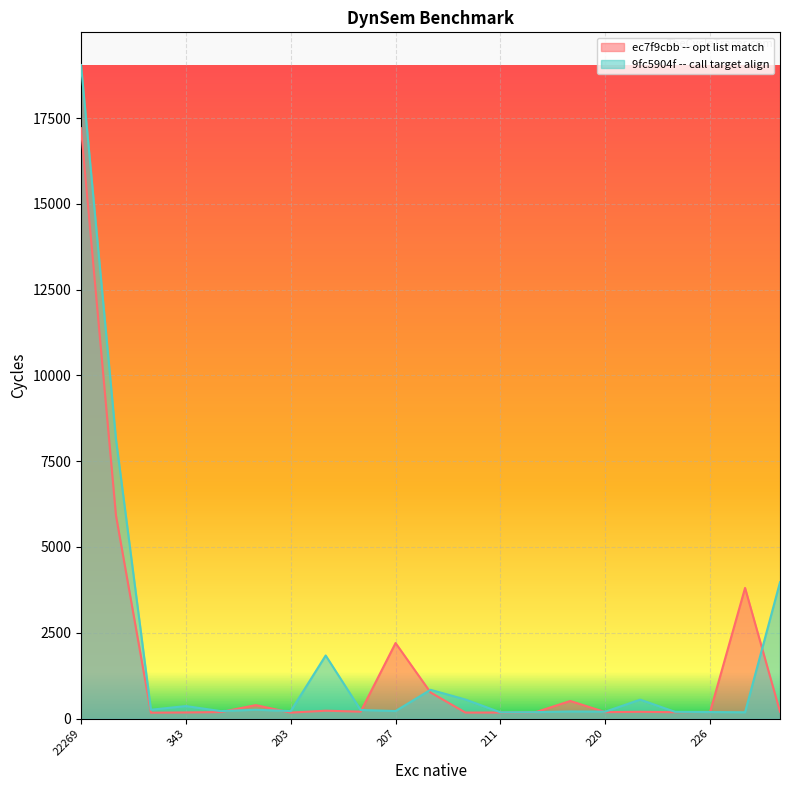

What position from the right is 14?

7